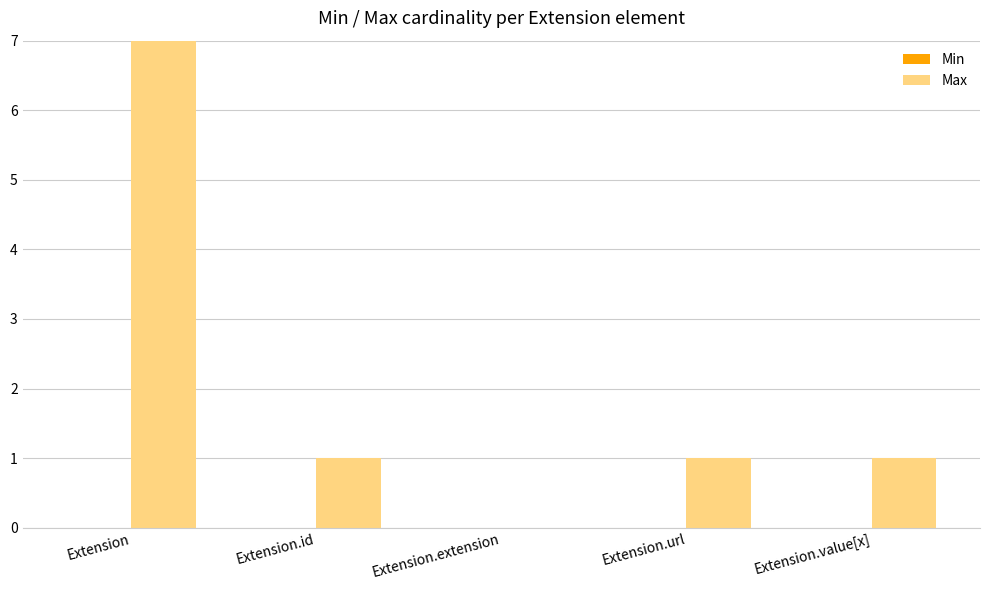

Reading left to right, list all the values displayed in this chart.

Min: 0	0	0	0	0
Max: 999	1	0	1	1